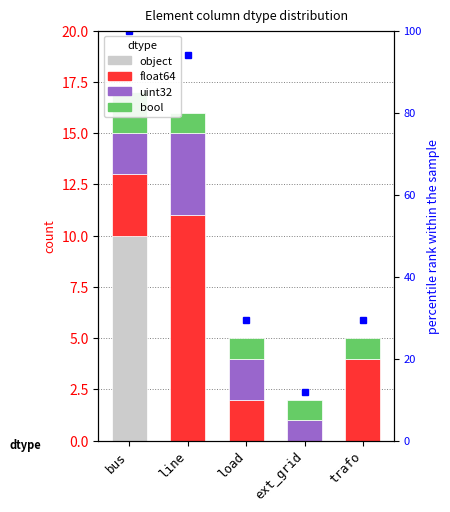

Which series has the largest range (max minus min)?

float64